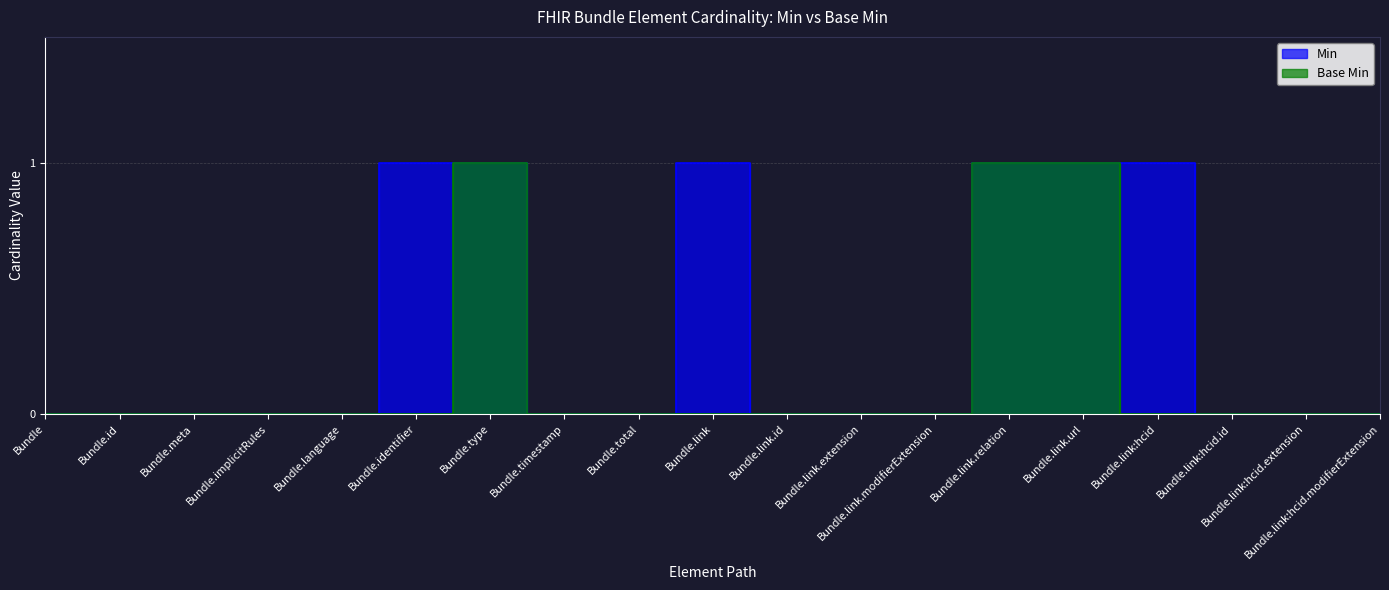

At which label is Base Min closest to 0?

Bundle